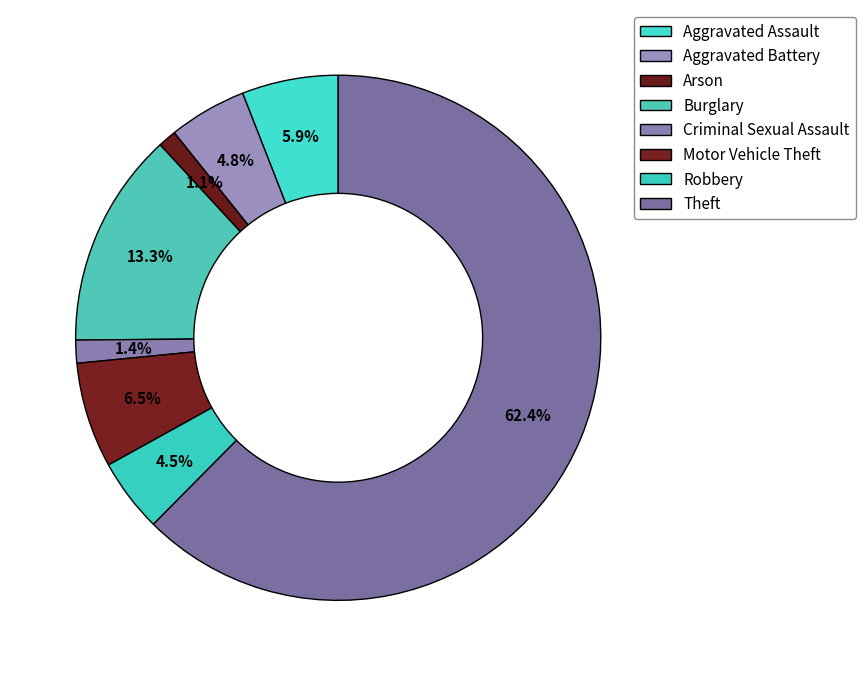

How many segments does this pie chart have?

8